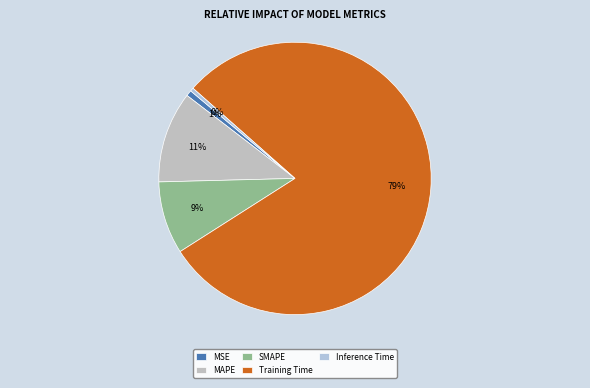

How many segments does this pie chart have?

5